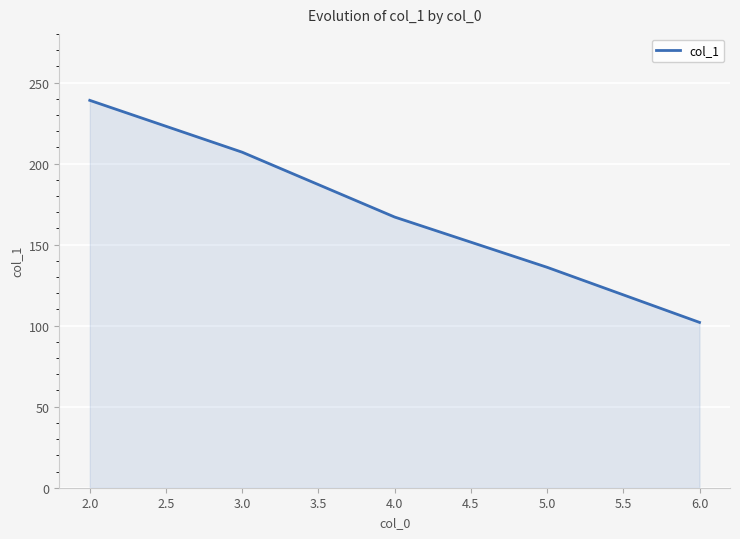

Rank the categories by value from lowest to highest.

6.0, 5.0, 4.0, 3.0, 2.0